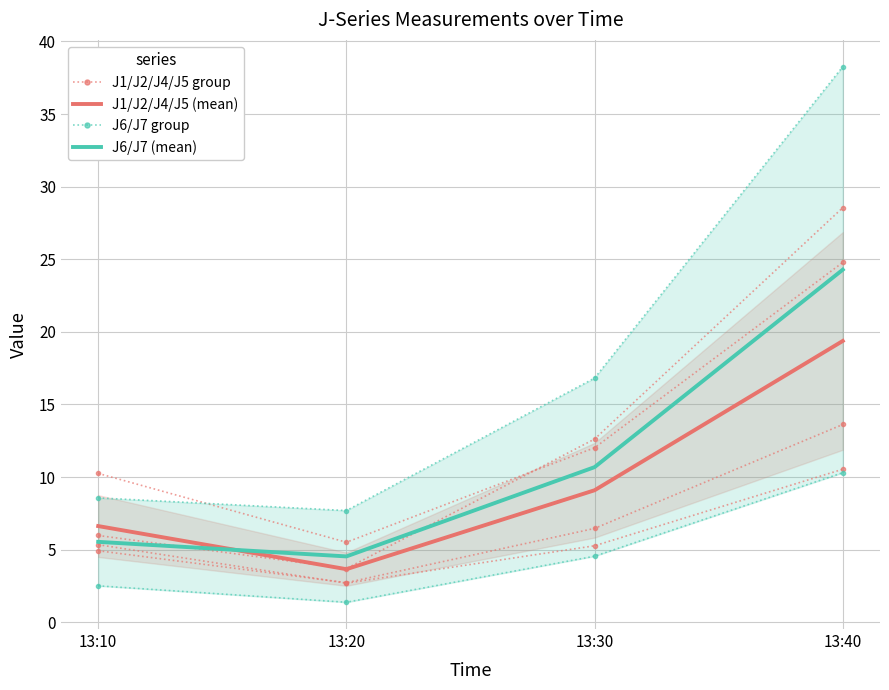

What are all the series names shown in the legend?

J1/J2/J4/J5 group, J1/J2/J4/J5 (mean), J6/J7 group, J6/J7 (mean)